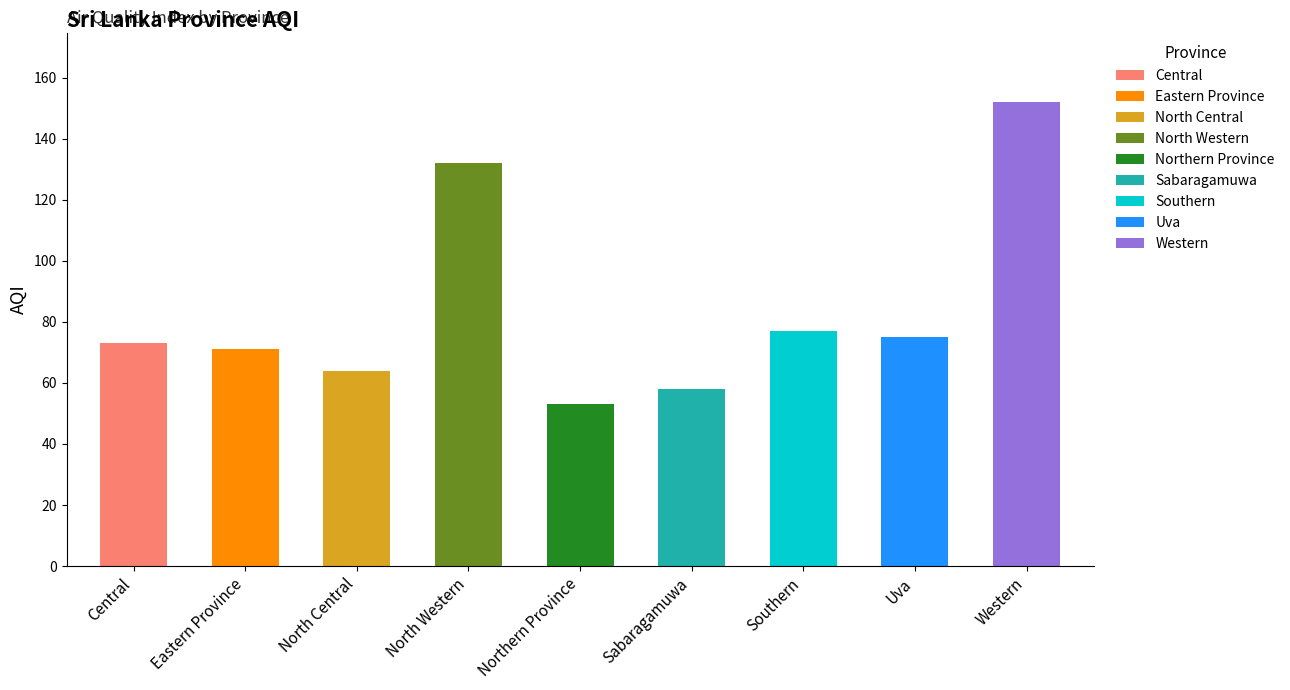

What is the approximate value at Western?

152